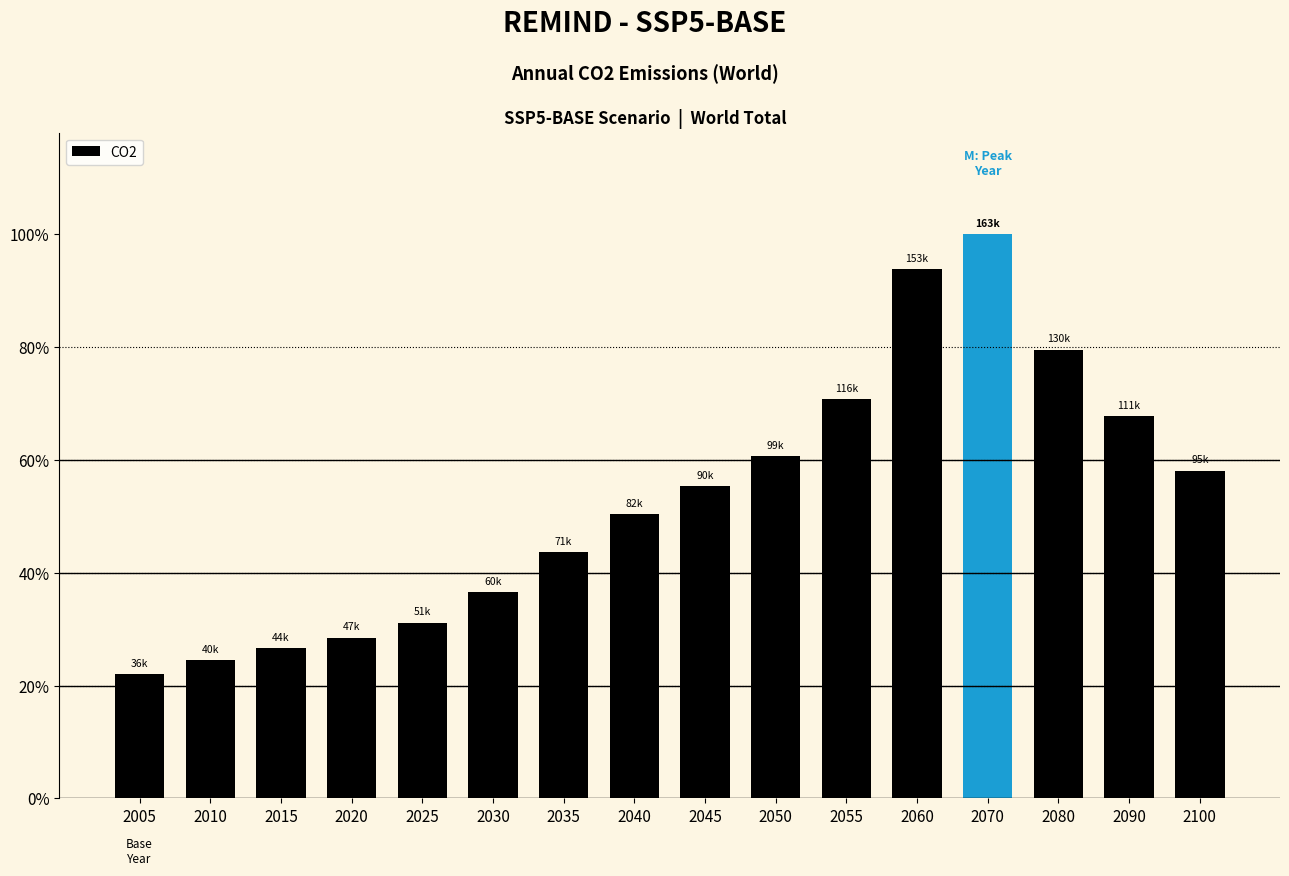

What is the difference between the maximum and minimum values?

127314.8